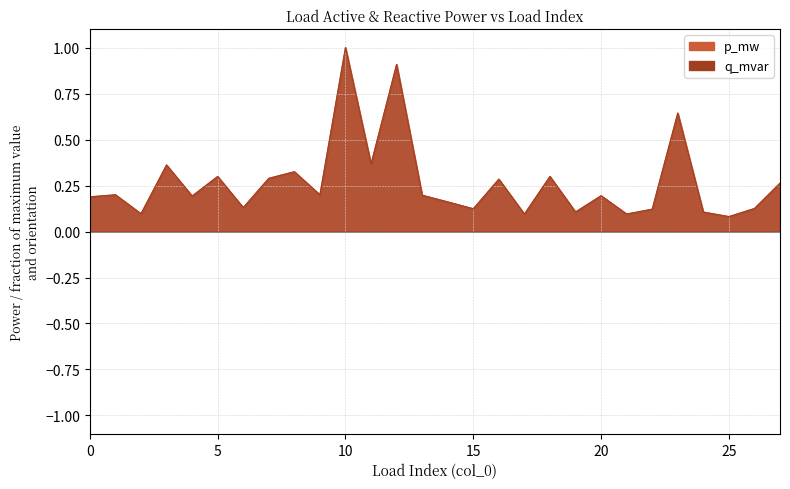

At which category does the chart reach its minimum across all series?

25